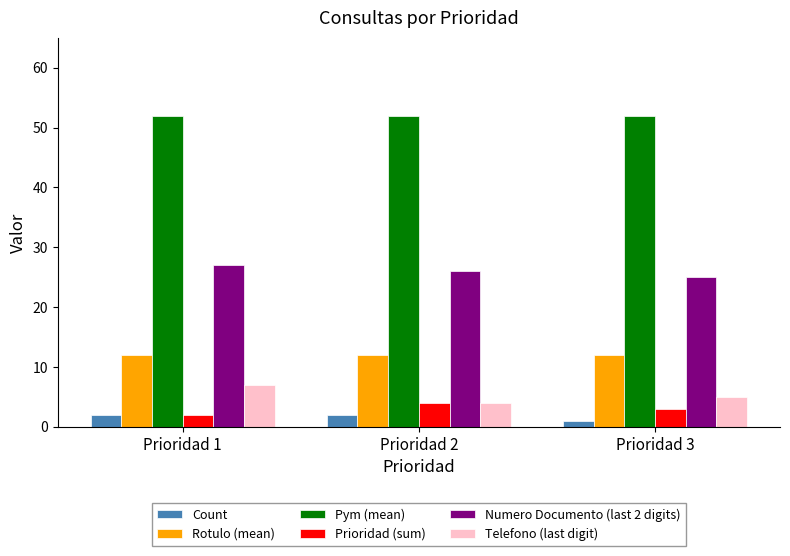

Read the Count value at Prioridad 1.

2